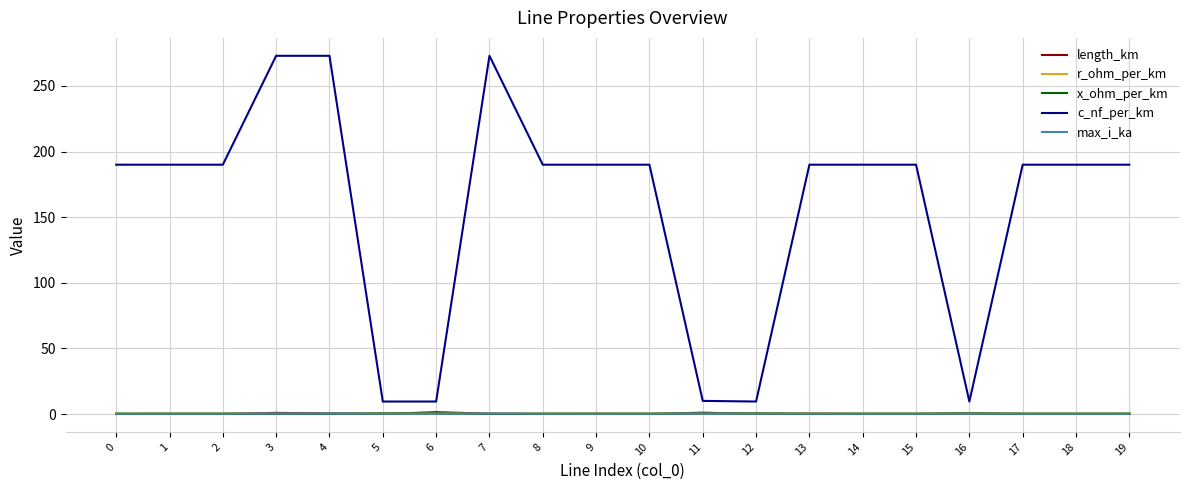

What is the maximum value shown in the chart?

273.0